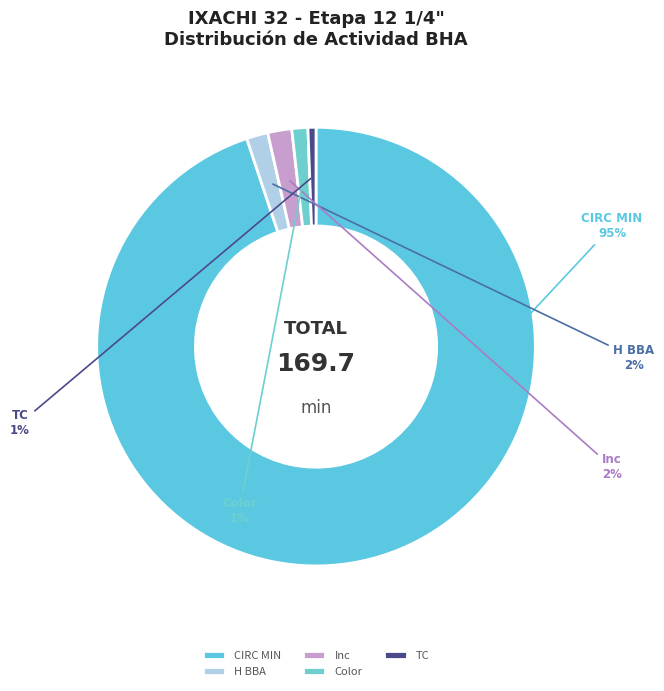

Between Inc and Color, which is larger?

Inc